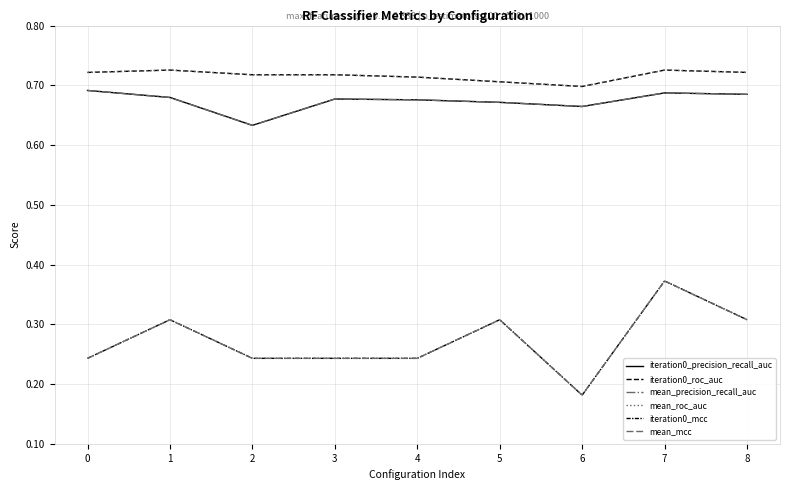

What is the sum of the iteration0_roc_auc values at 4 and 1?

1.4